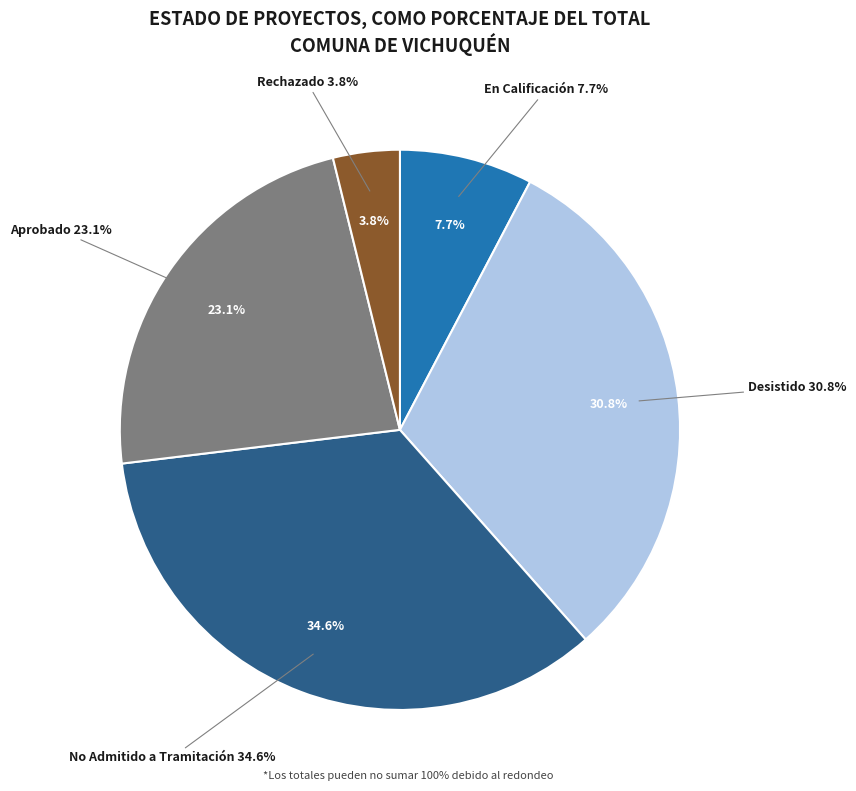

To the nearest percent, what is the difference between the No Admitido a Tramitación and En Calificación slice percentages?

27%